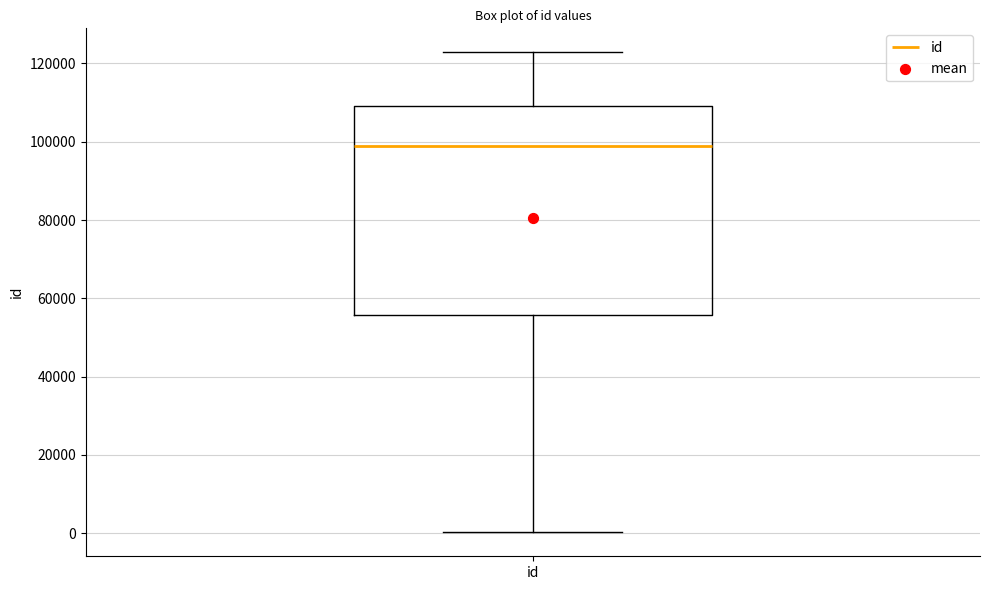

Where does the upper whisker of the box for id end on the y-axis? The values are not printed on the chart, so give them approximately, as read against the axis.

122000